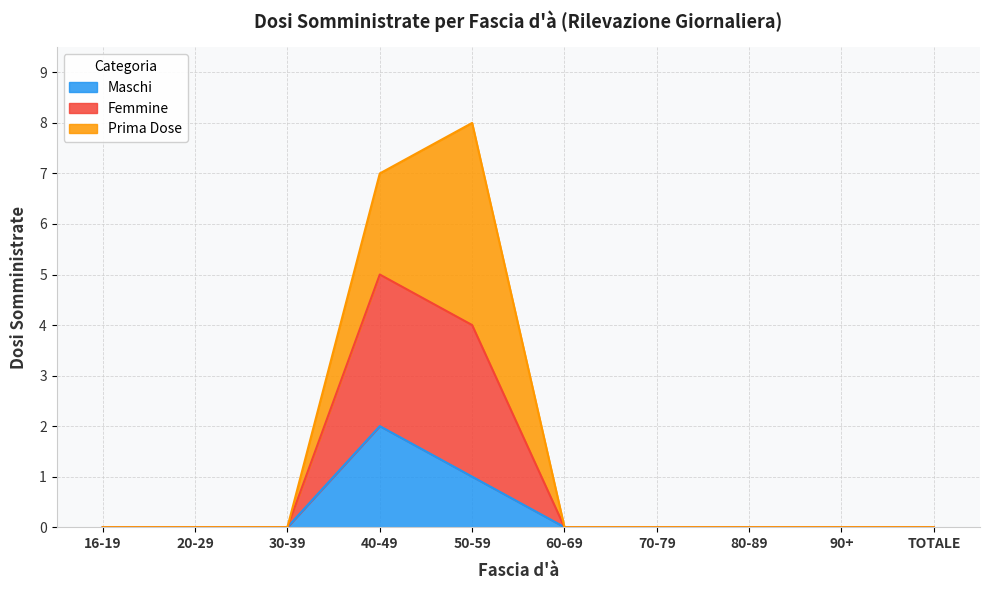

Which has a higher value, 40-49 or 16-19?

40-49